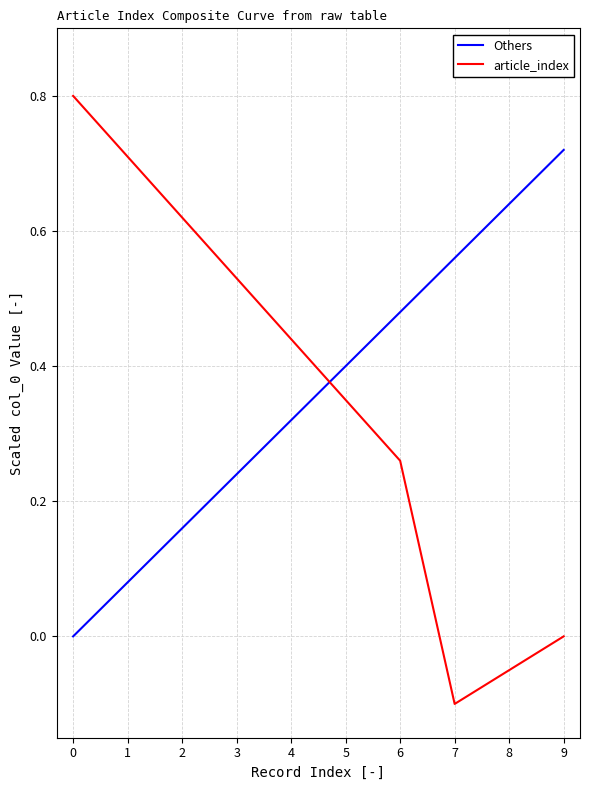

How many lines are shown in the chart?

2